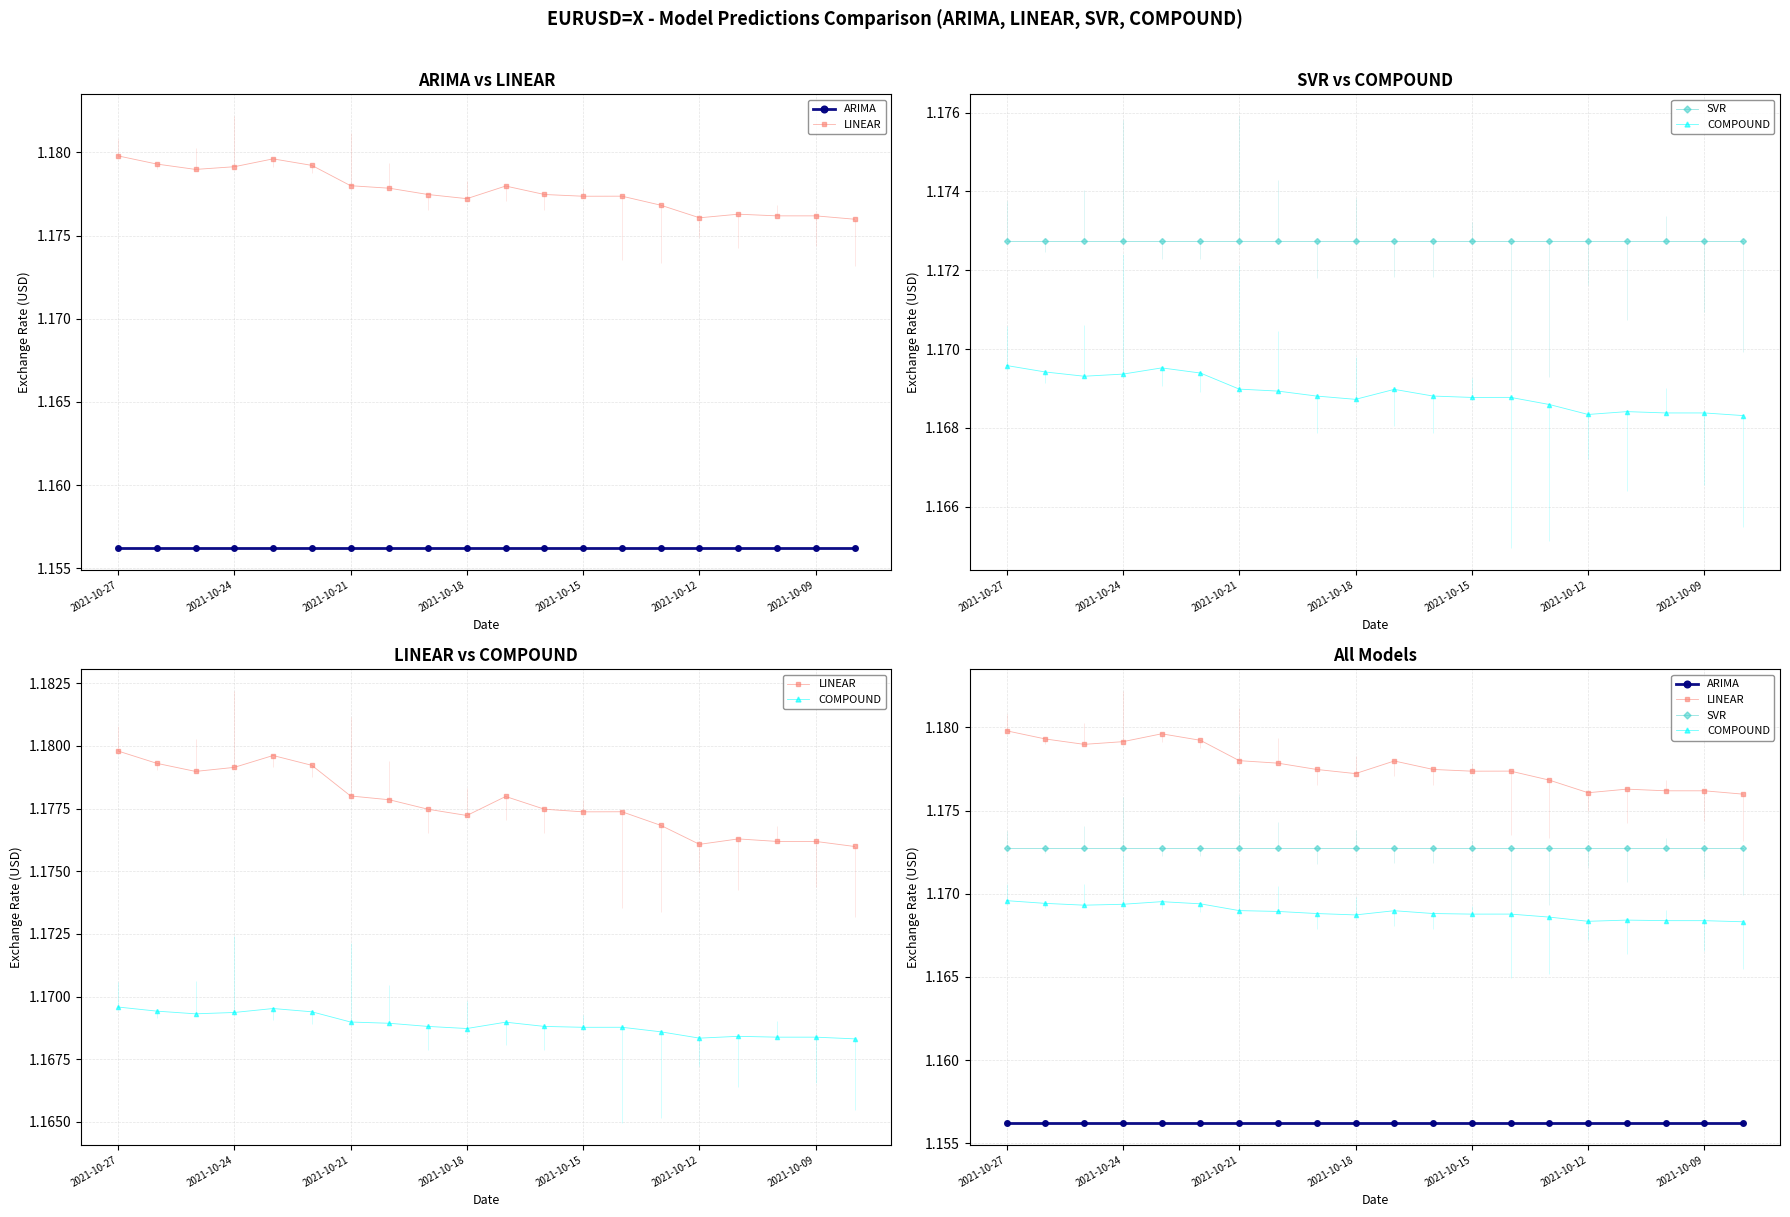

List the labels in order of SVR value, smallest first.

2021-10-27, 2021-10-24, 2021-10-21, 2021-10-18, 2021-10-15, 2021-10-12, 2021-10-09, 7, 8, 9, 10, 11, 12, 13, 14, 15, 16, 17, 18, 19